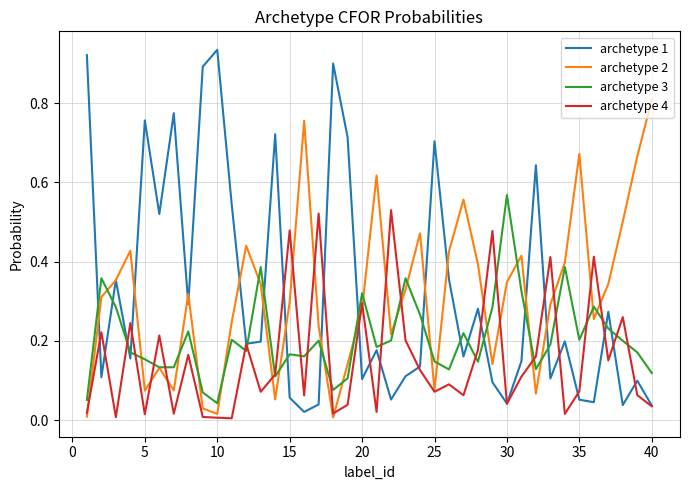

What are all the series names shown in the legend?

archetype 1, archetype 2, archetype 3, archetype 4